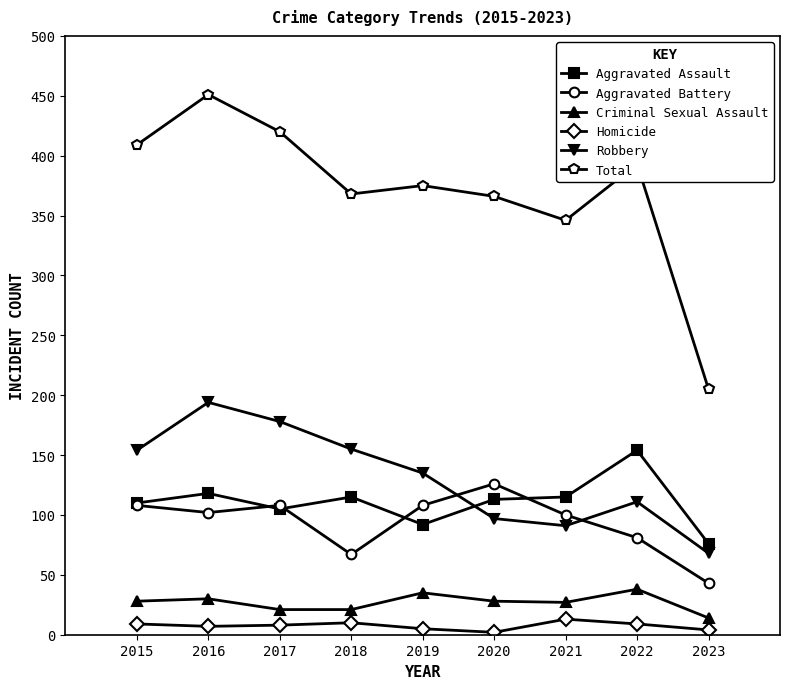

What is the difference between the Aggravated Battery values at 2021 and 2019?

8